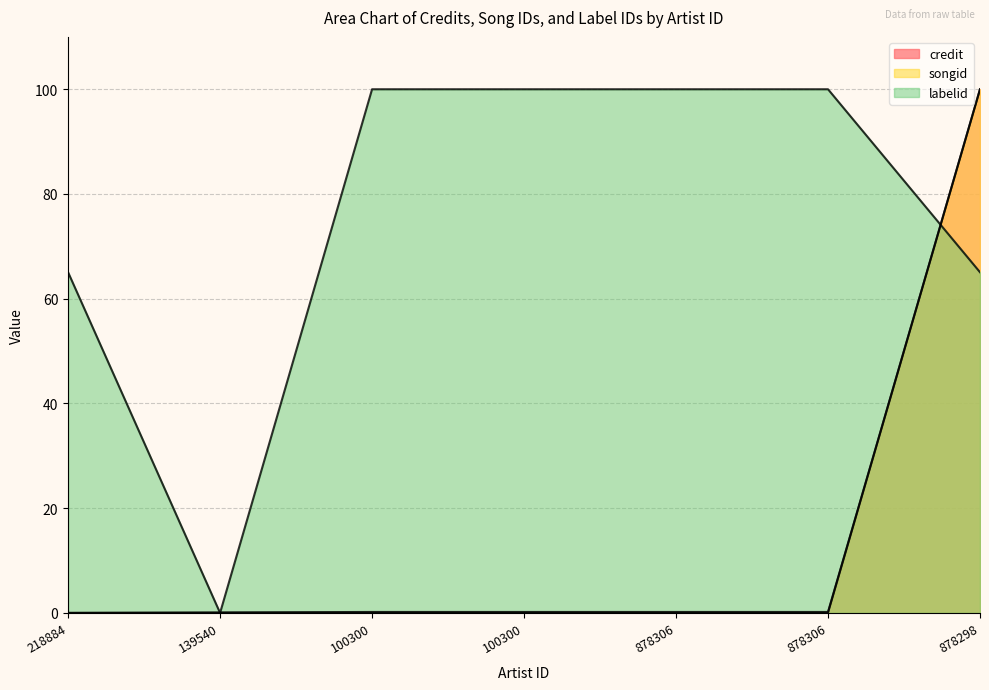

The credit series shows 0.0 at 878306. True or false?

False